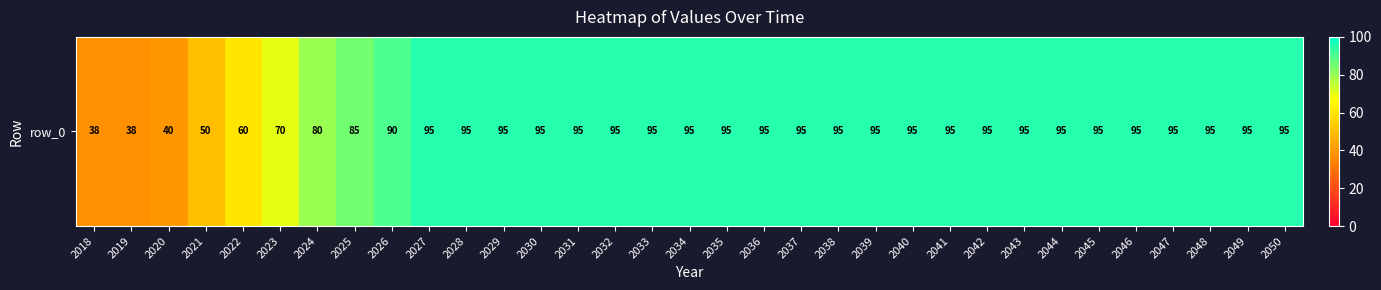

At which category does the chart reach its peak across all series?

2027